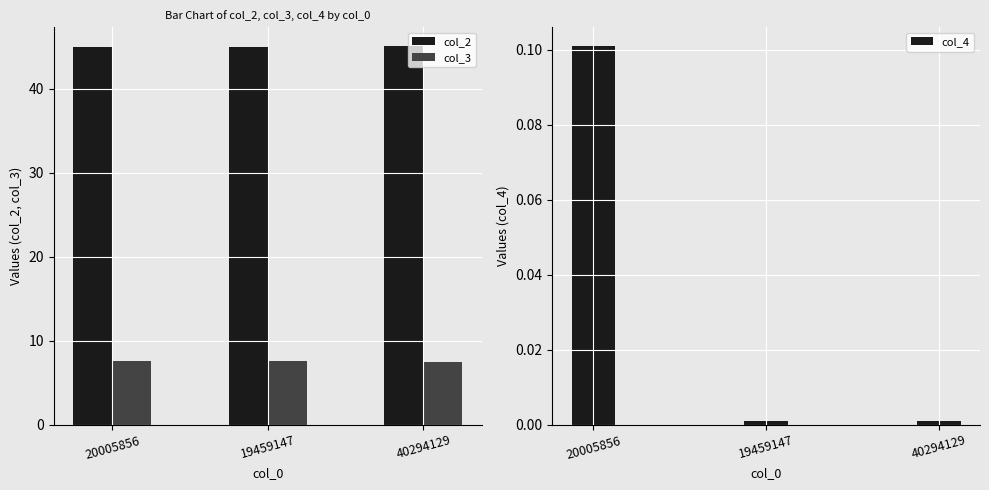

At which category does the chart reach its minimum across all series?

19459147